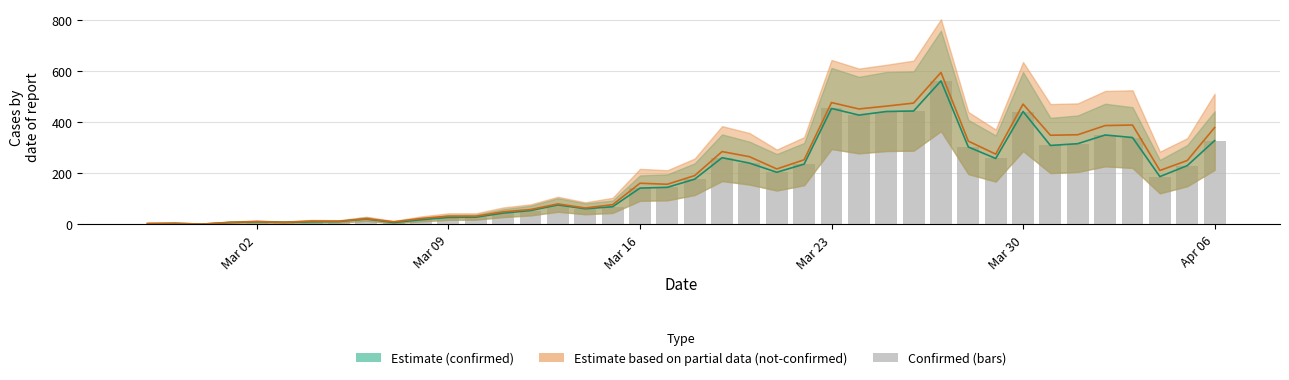

What is the sum of all values?

7256